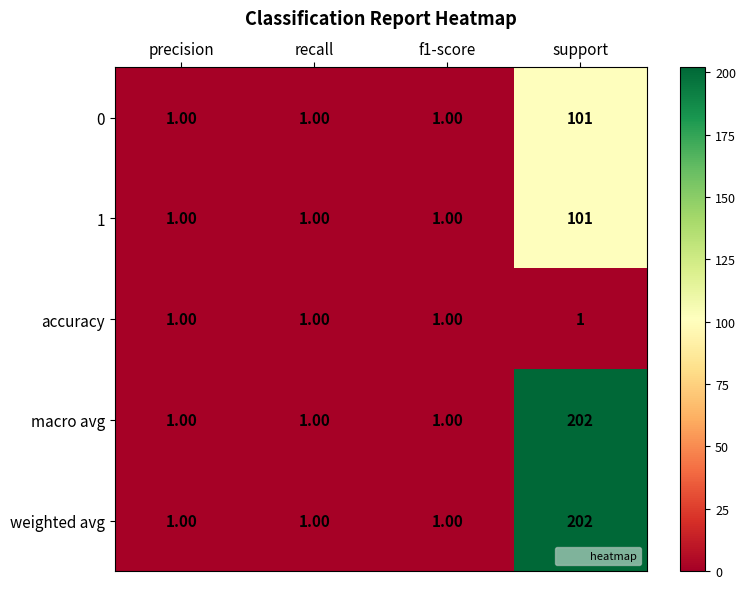

What is the total value across all series at recall?

5